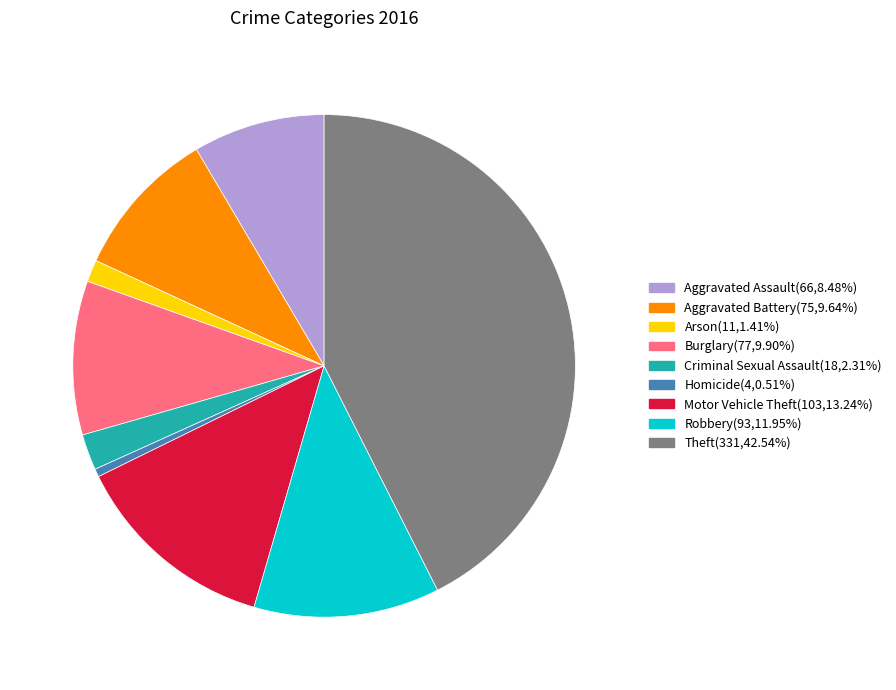

How many segments does this pie chart have?

9